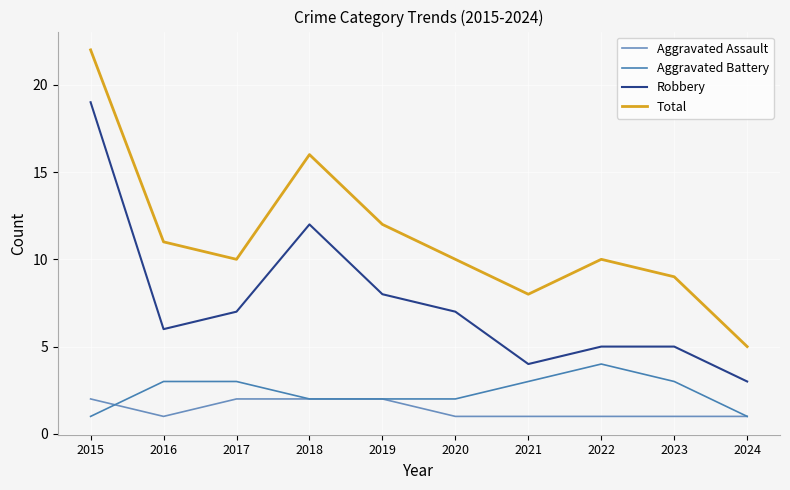

Is the value of Aggravated Assault at 2023 greater than the value of Robbery at 2023?

No